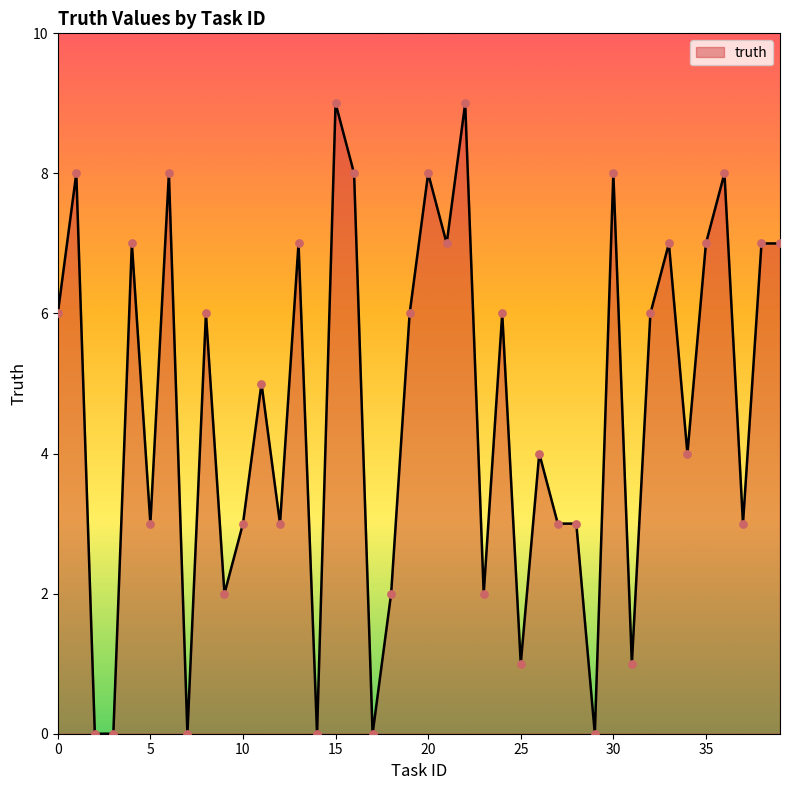

What is the greatest value displayed?

9